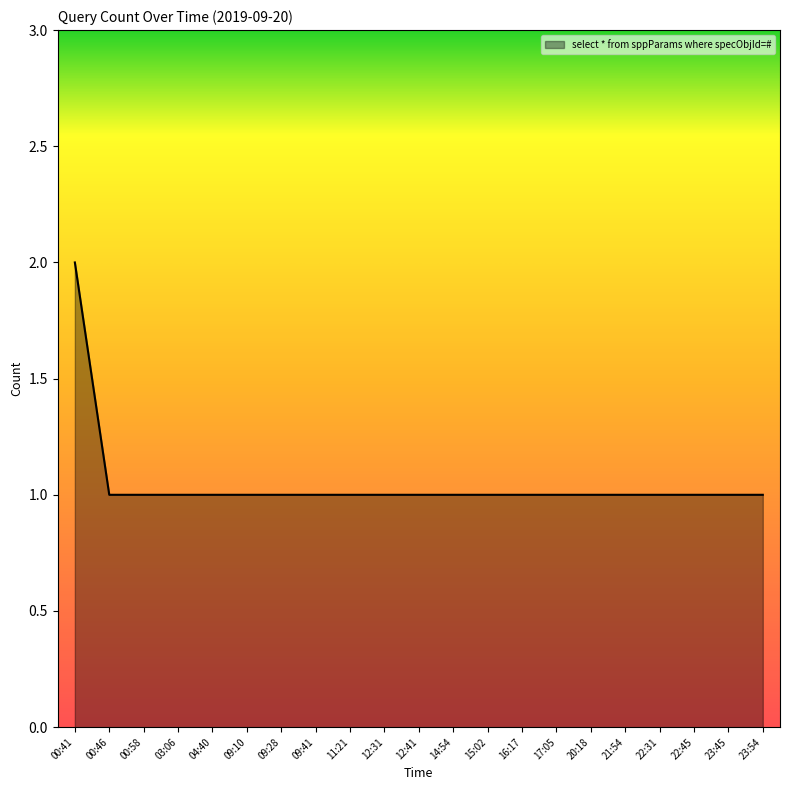

Is it true that the value at 00:46 is 1?

True